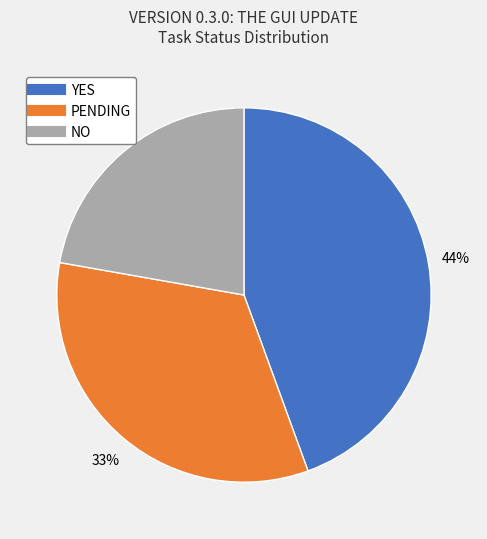

Approximately how many times larger is the value at YES compared to NO?

2.0